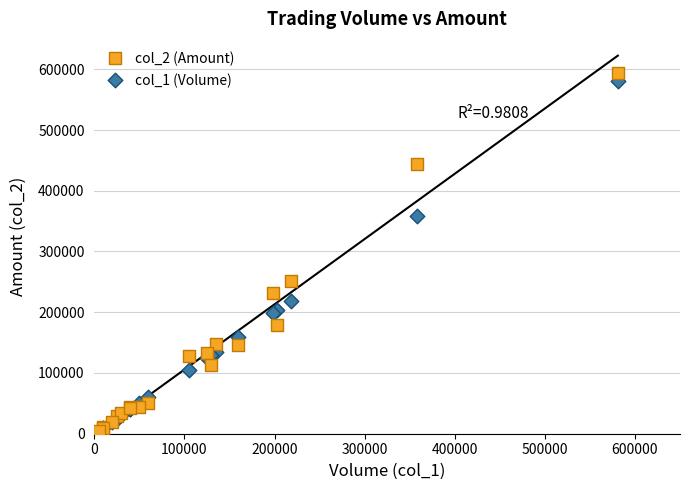

Which series contains the highest Y value?

col_2 (Amount)